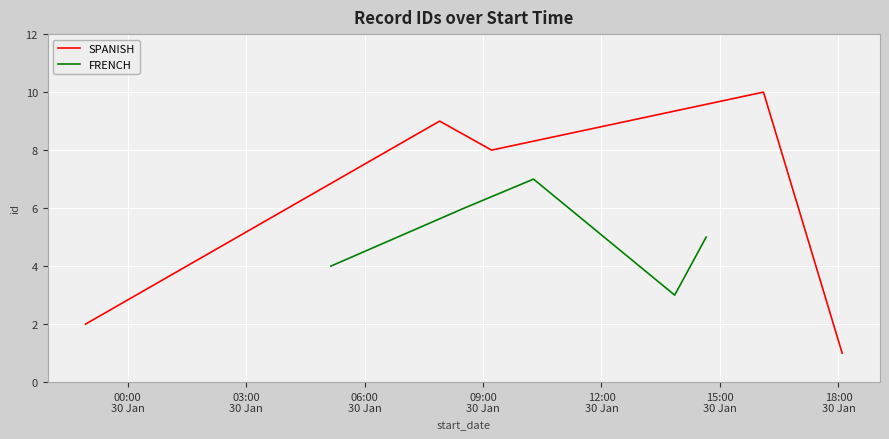

What is the highest value of the SPANISH series?

10